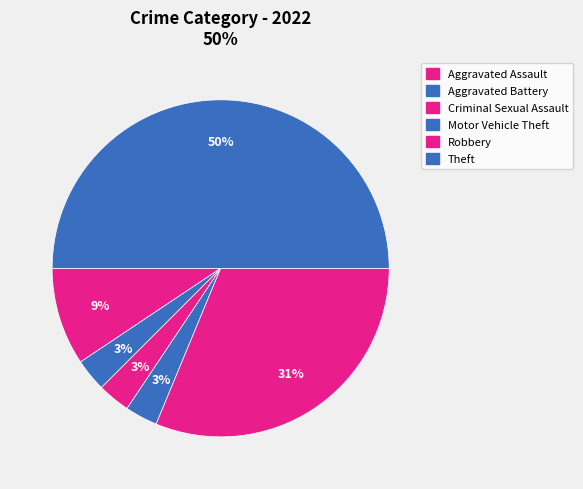

Is the sum of Motor Vehicle Theft and Criminal Sexual Assault greater than half?

No